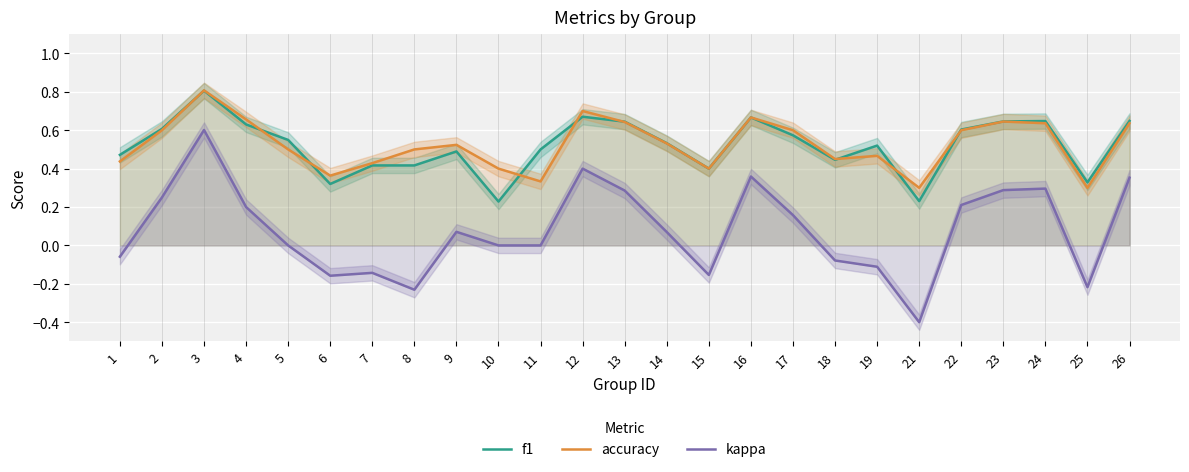

What is the maximum value for kappa?

0.6